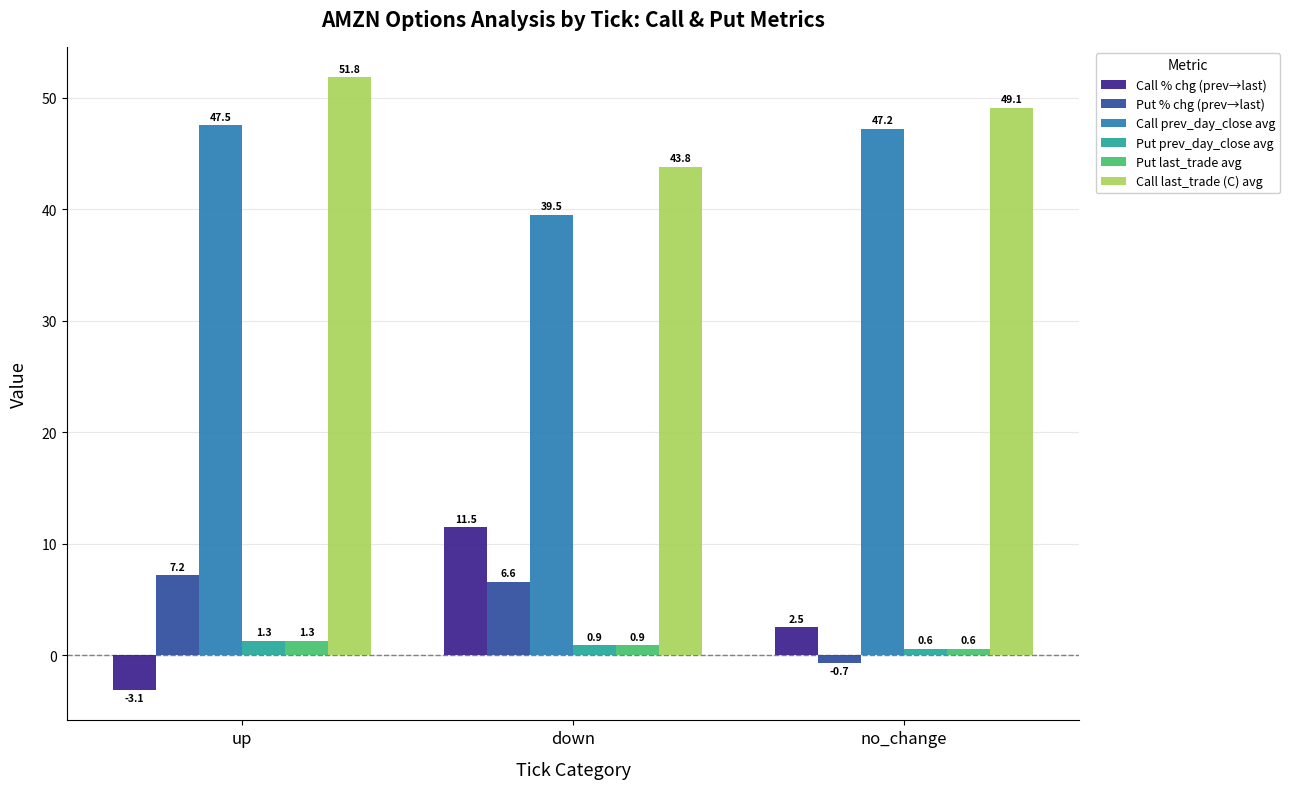

What is the greatest value displayed?

51.8